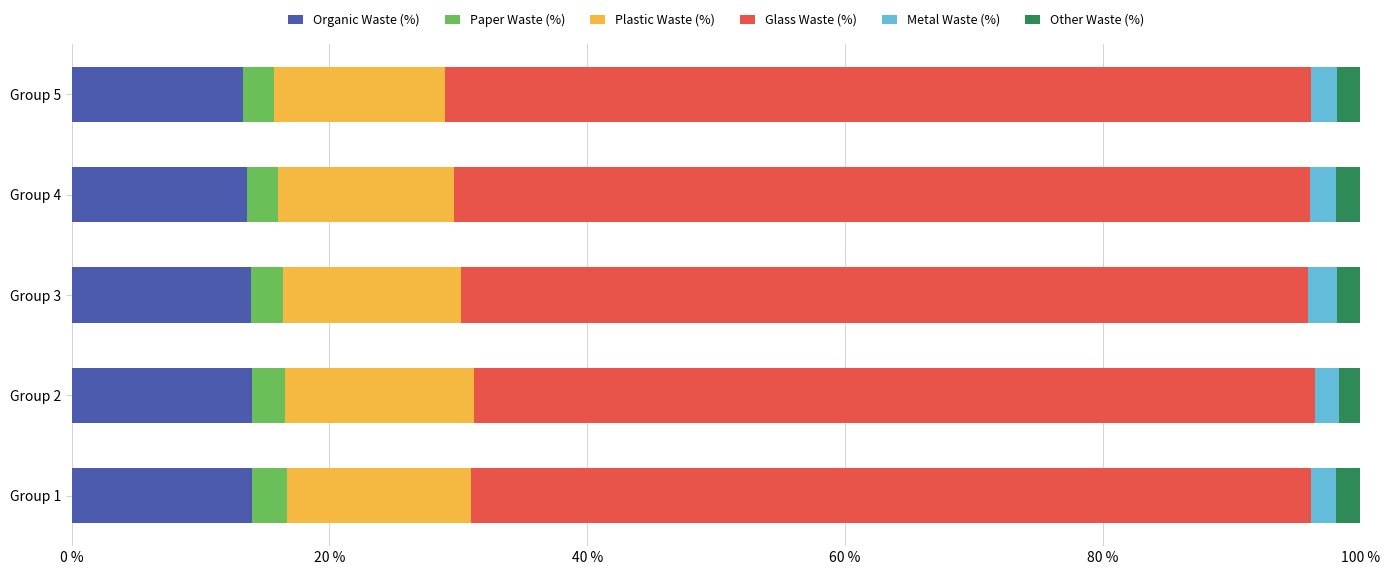

True or false: Organic Waste (%) has a value of 14.0 at Group 2.

True